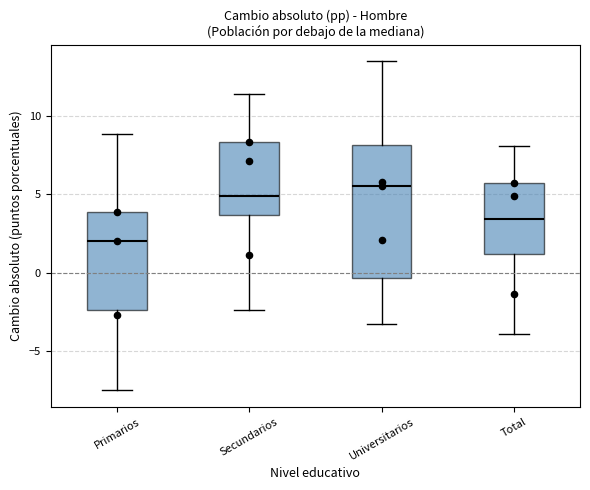

Where does the upper whisker of the box for Secundarios end on the y-axis? The values are not printed on the chart, so give them approximately, as read against the axis.

11.5